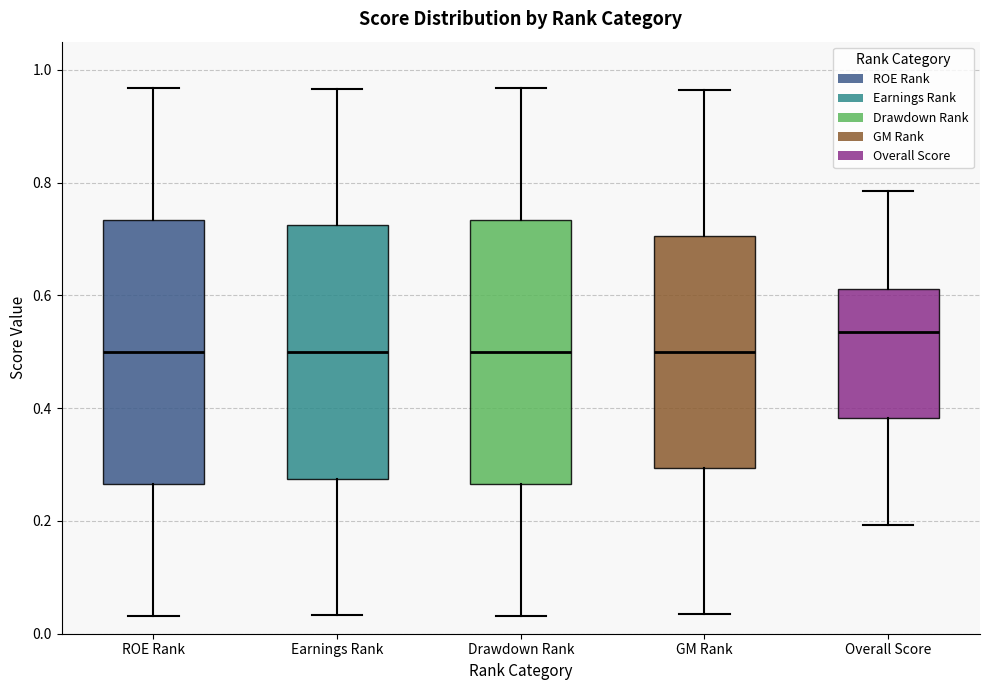

Reading left to right, read every box against the y-axis: the position of its median line, the range the box covers, and the ends of its whiskers. The values are not printed on the chart, so give them approximately, as read against the axis.

ROE Rank: median 0.50, box 0.26 to 0.74, whiskers 0.04 to 0.96
Earnings Rank: median 0.50, box 0.28 to 0.72, whiskers 0.04 to 0.96
Drawdown Rank: median 0.50, box 0.26 to 0.74, whiskers 0.04 to 0.96
GM Rank: median 0.50, box 0.30 to 0.70, whiskers 0.04 to 0.96
Overall Score: median 0.54, box 0.38 to 0.62, whiskers 0.20 to 0.78